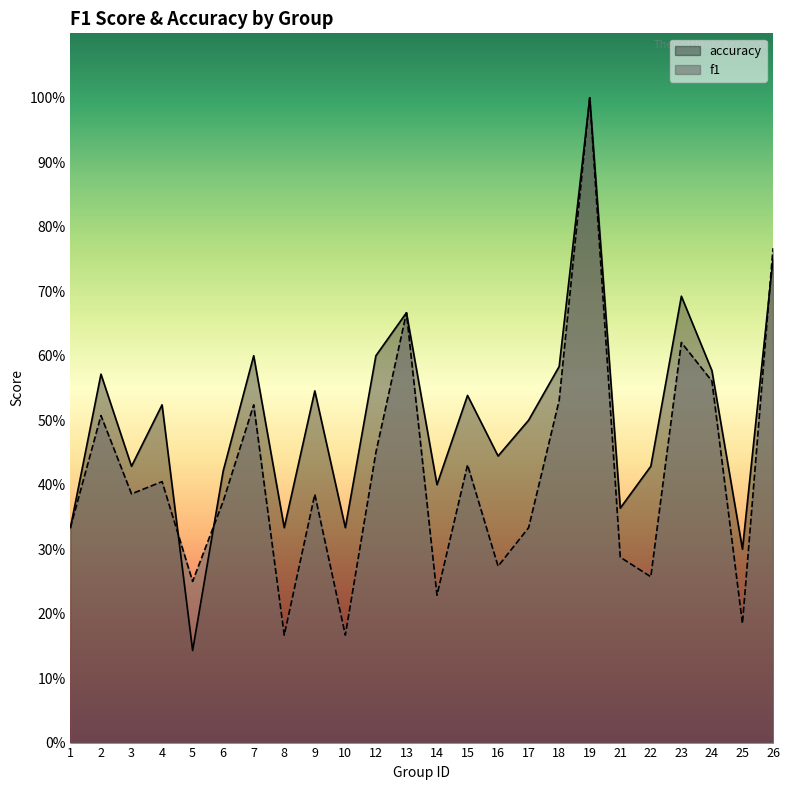

What is the sum of all f1 values?

10.1